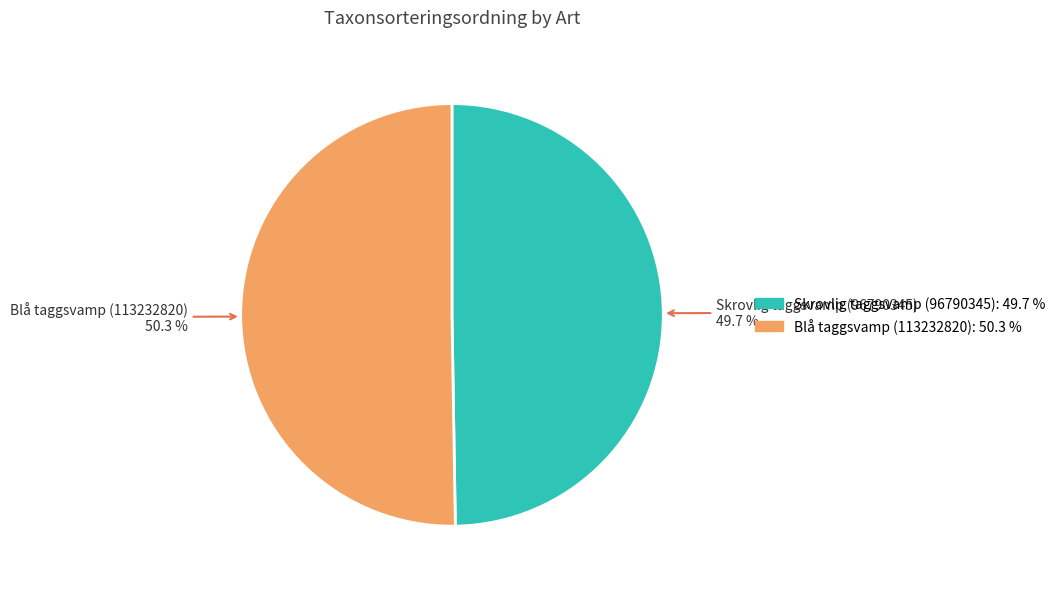

How many slices are in this pie chart?

2